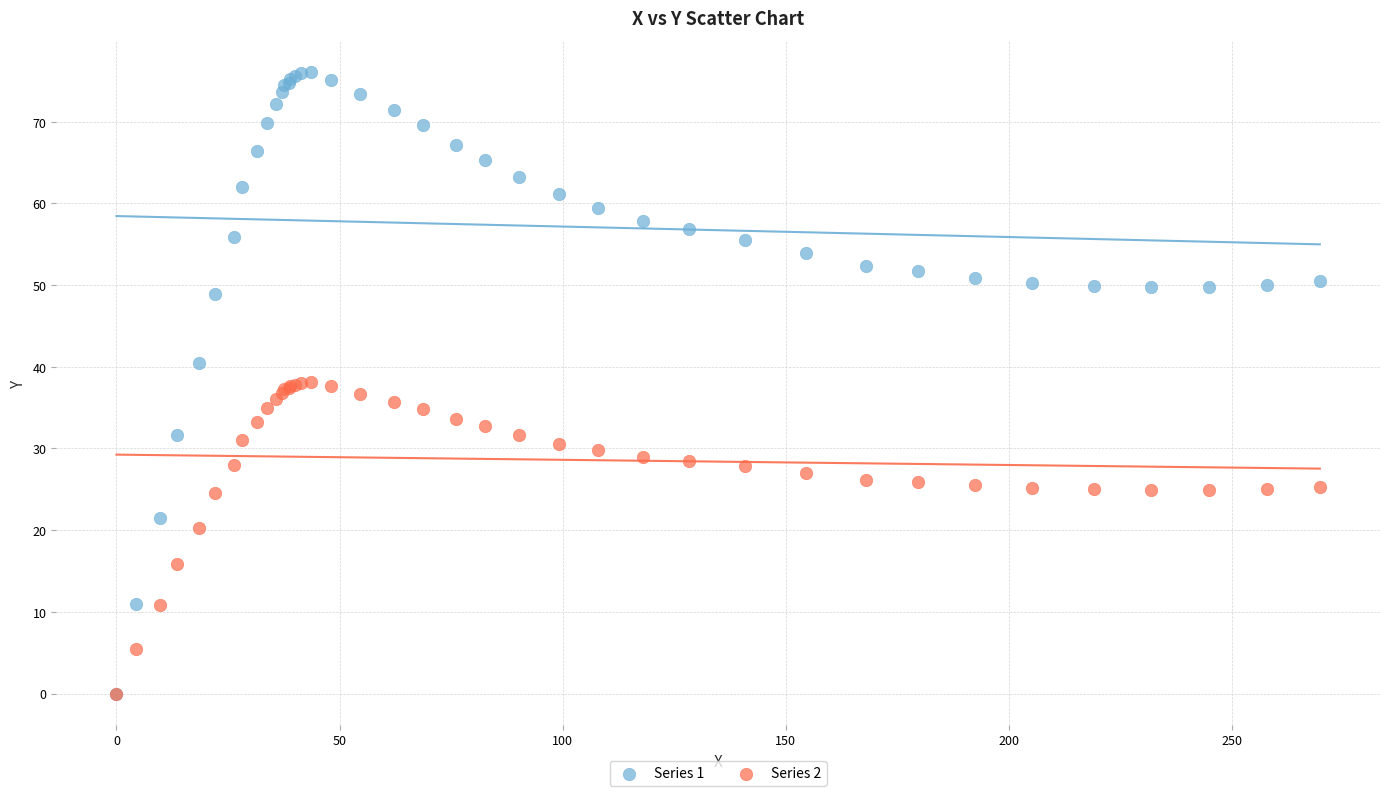

Which series has the largest Y range (max minus min)?

Series 1